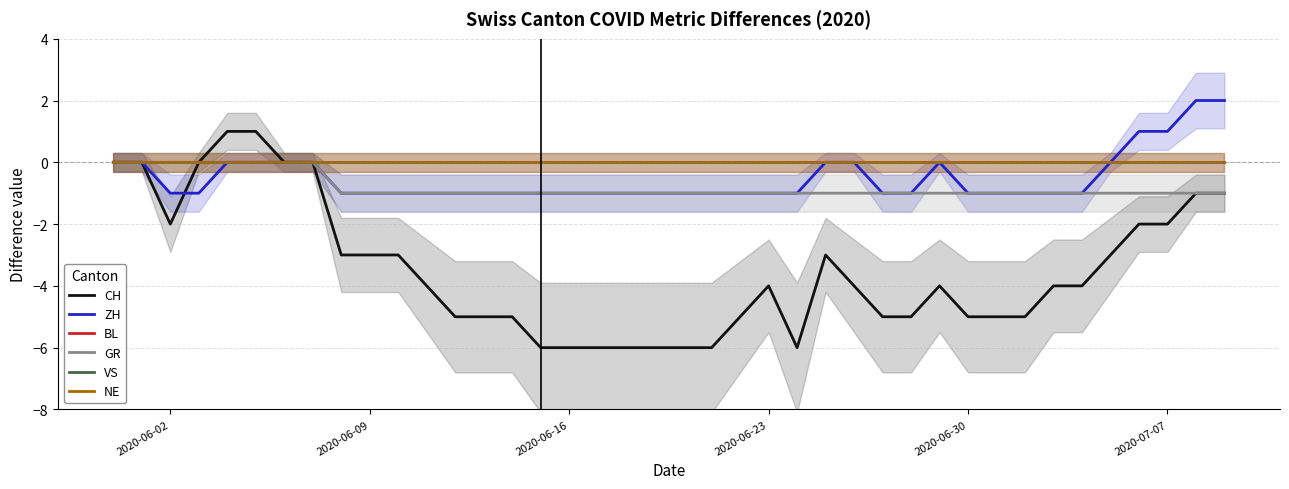

How many values in the CH series are below -4?

17